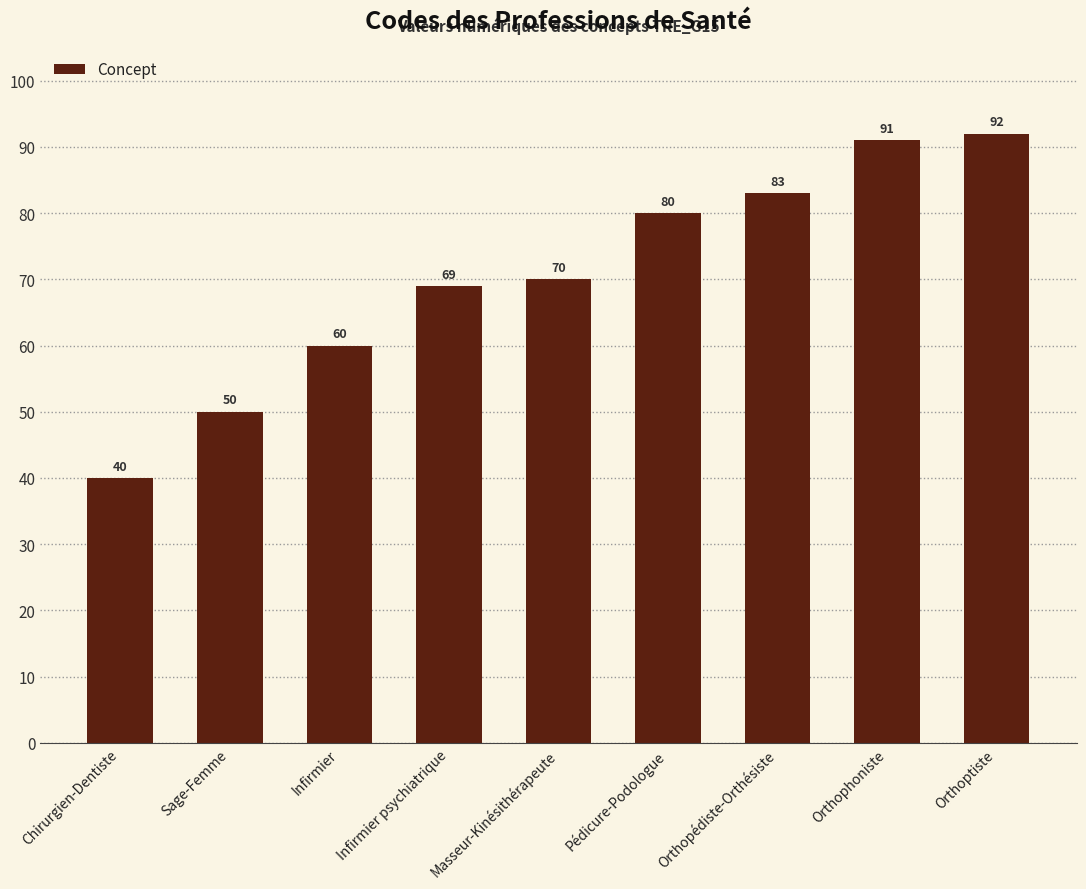

List the labels in order of value, largest first.

Orthoptiste, Orthophoniste, Orthopédiste-Orthésiste, Pédicure-Podologue, Masseur-Kinésithérapeute, Infirmier psychiatrique, Infirmier, Sage-Femme, Chirurgien-Dentiste